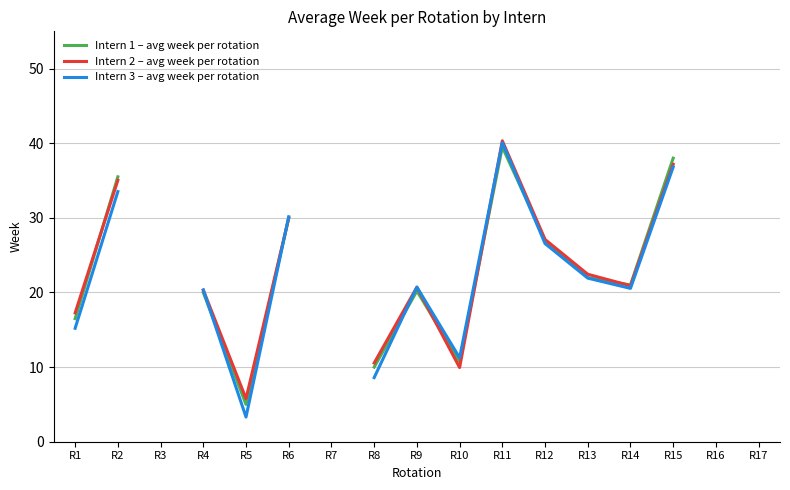

What is the minimum value shown in the chart?

3.3